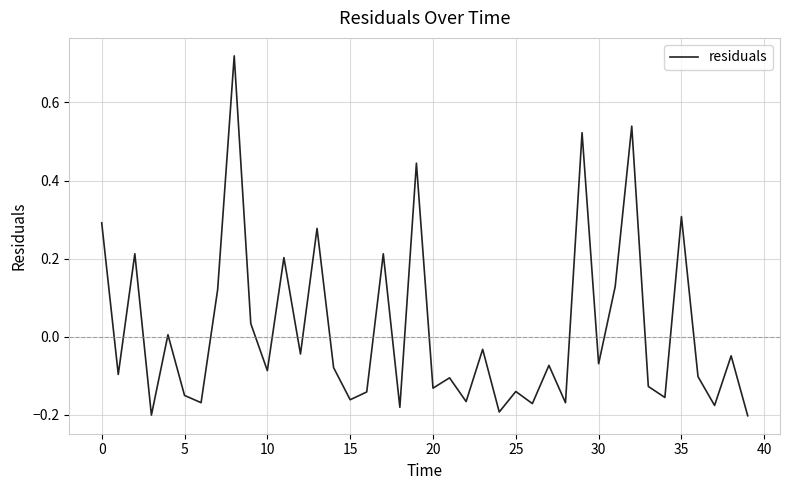

What is the difference between the maximum and minimum values?

0.9